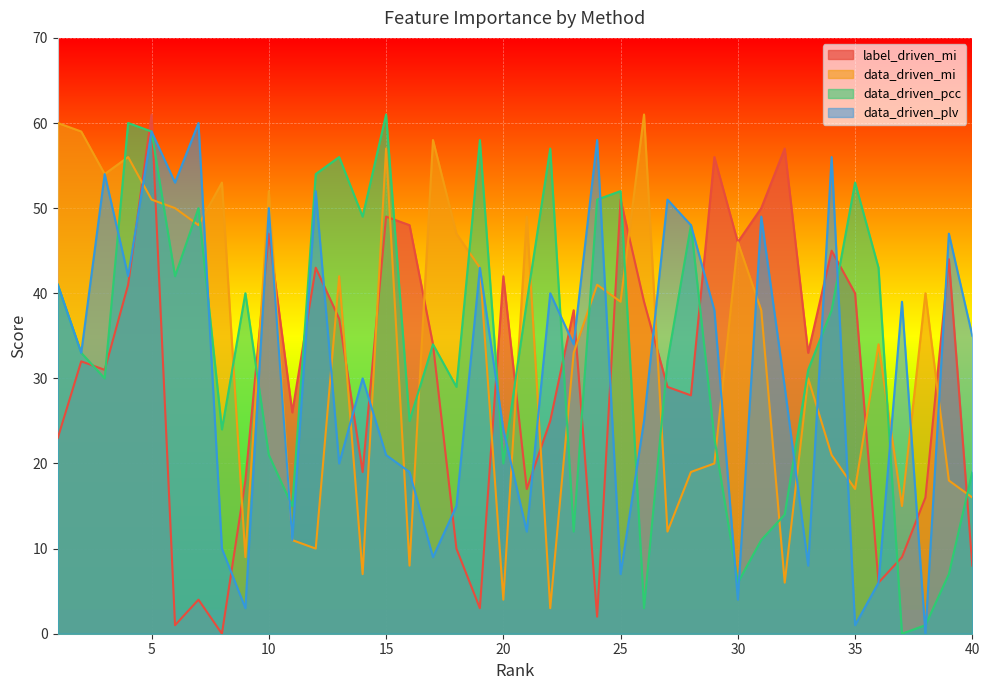

Between 5 and 13, which is larger?

5